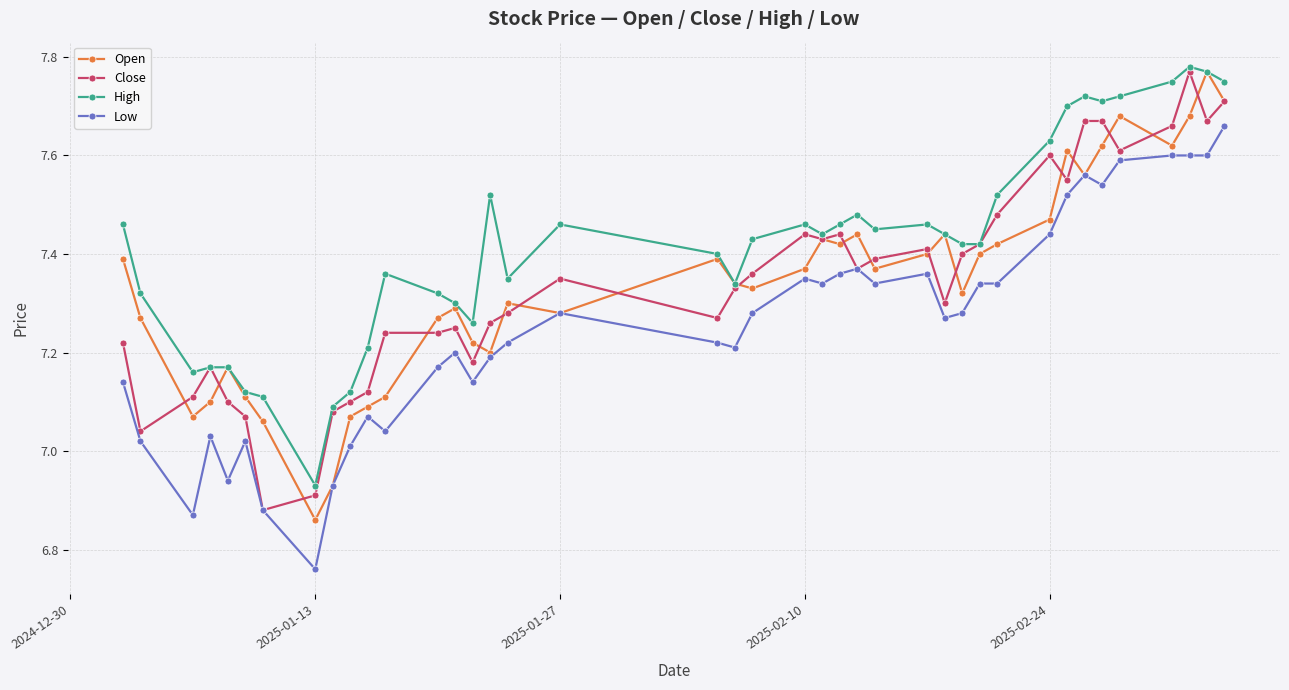

True or false: Low and High cross at least once.

False